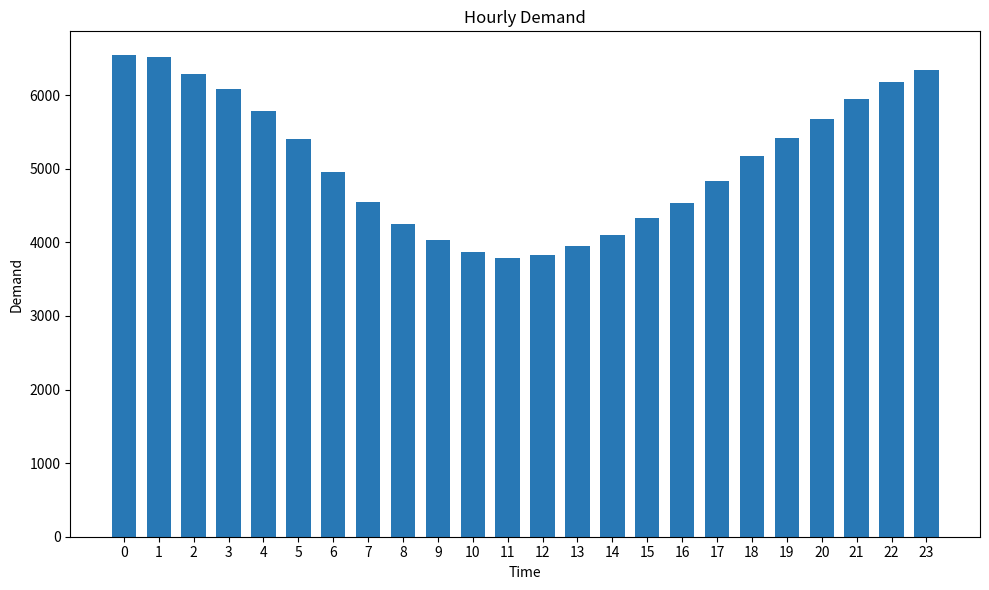

How many distinct data groups are displayed?

1